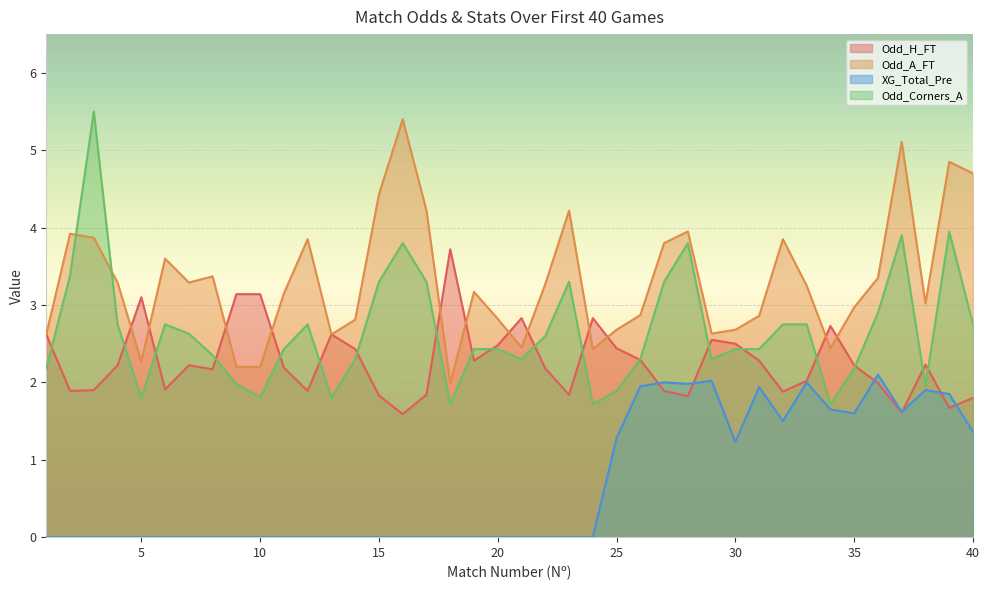

What is the difference between the Odd_H_FT values at 4 and 14?

0.2